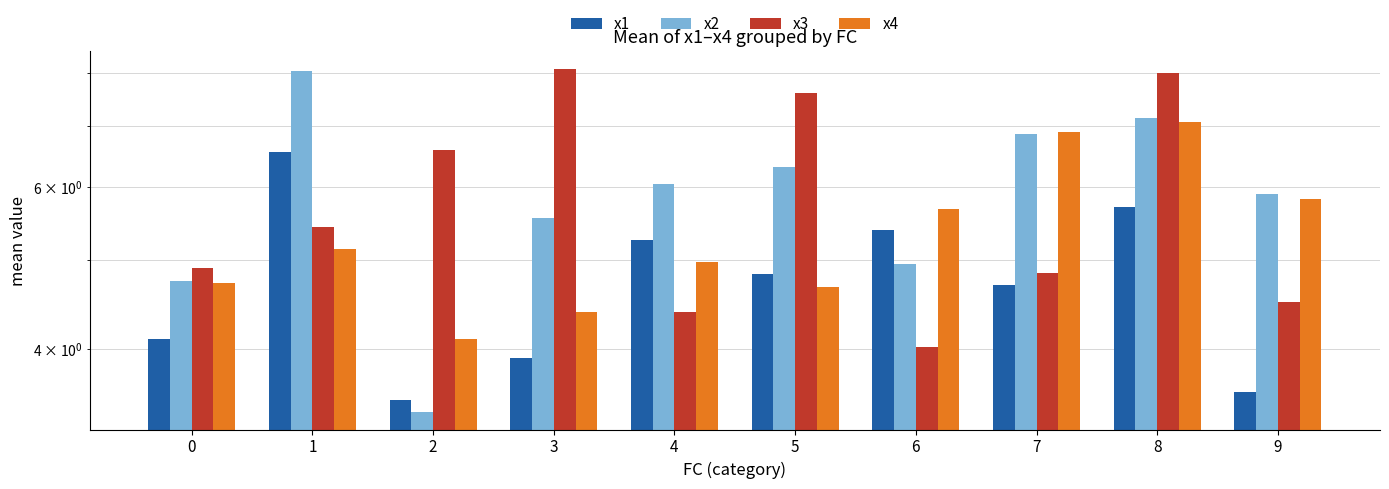

The value of x4 at 3 is 4.4. True or false?

True